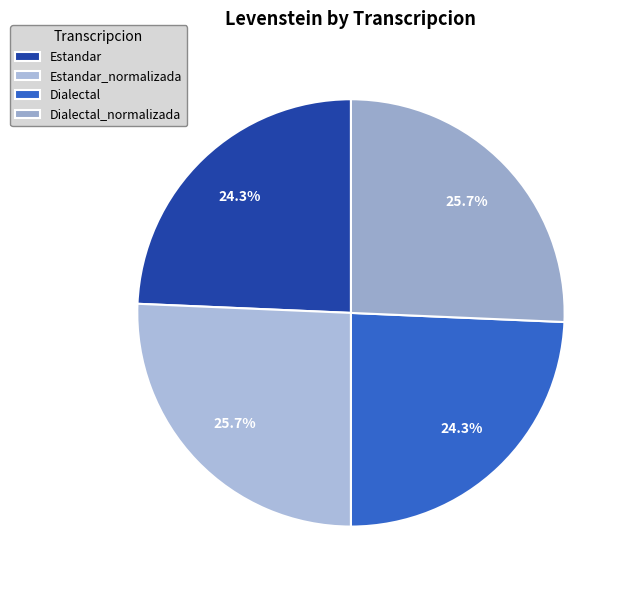

Approximately how many times larger is the value at Dialectal_normalizada compared to Estandar_normalizada?

1.0